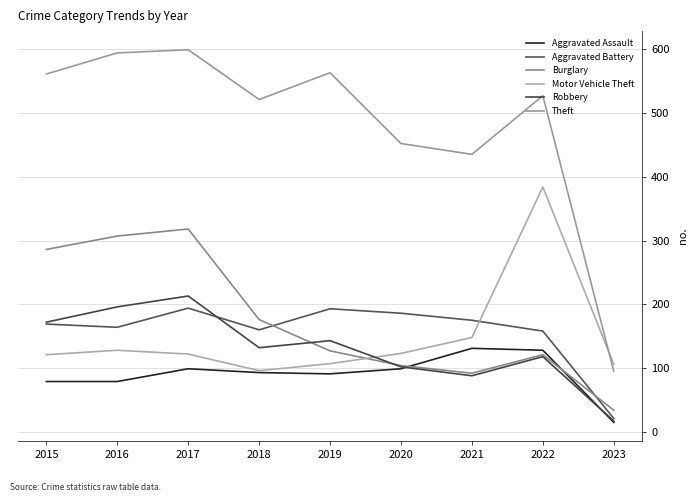

Is it true that Motor Vehicle Theft equals 107 at 2019?

True